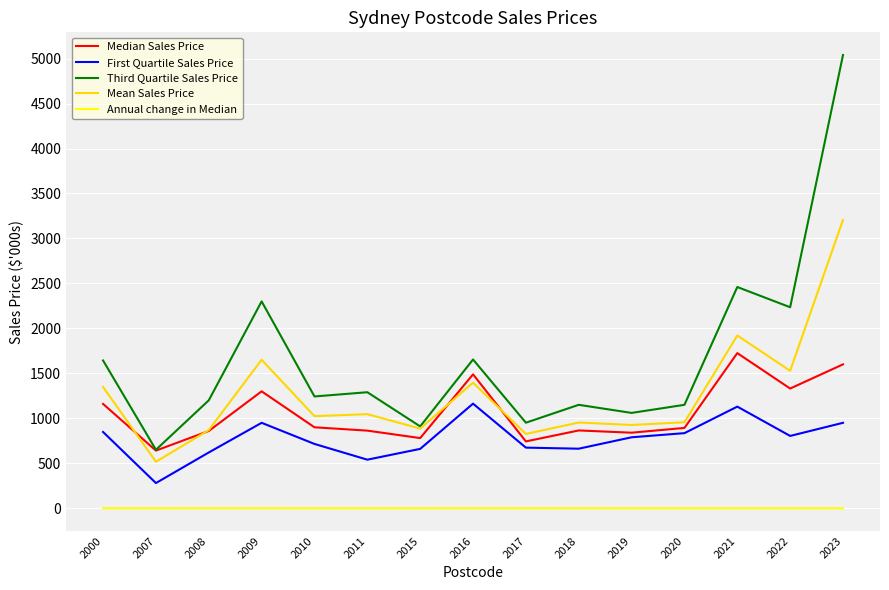

Where is Mean Sales Price nearest to the value 1861?

2021